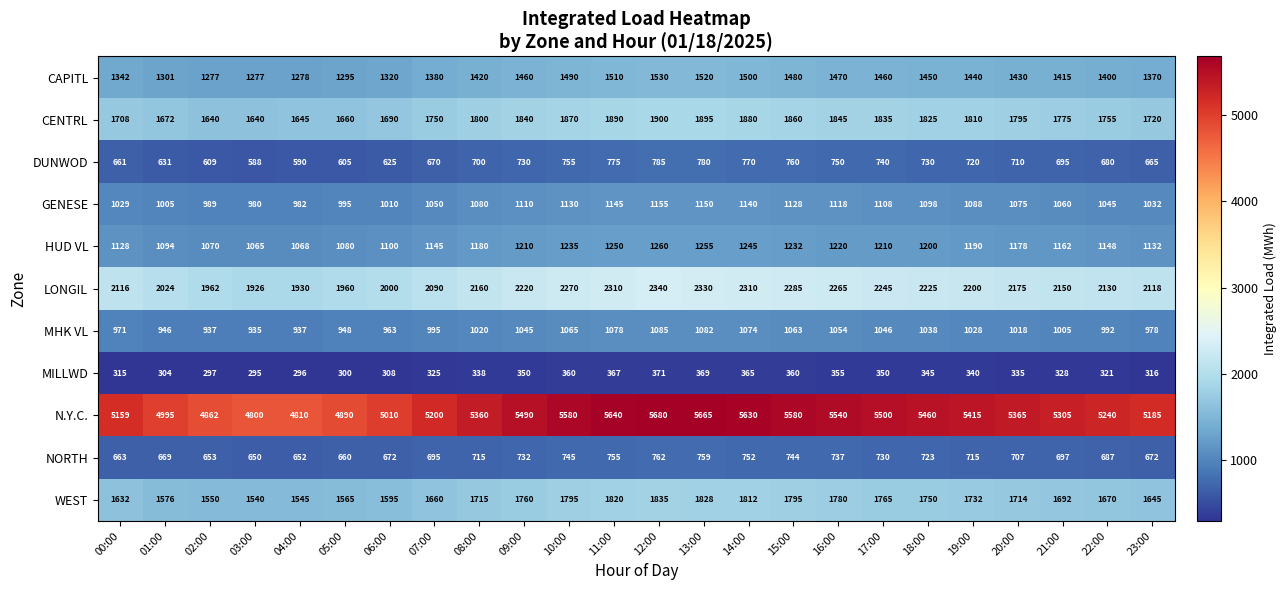

The N.Y.C. series shows 6527 at 04:00. True or false?

False